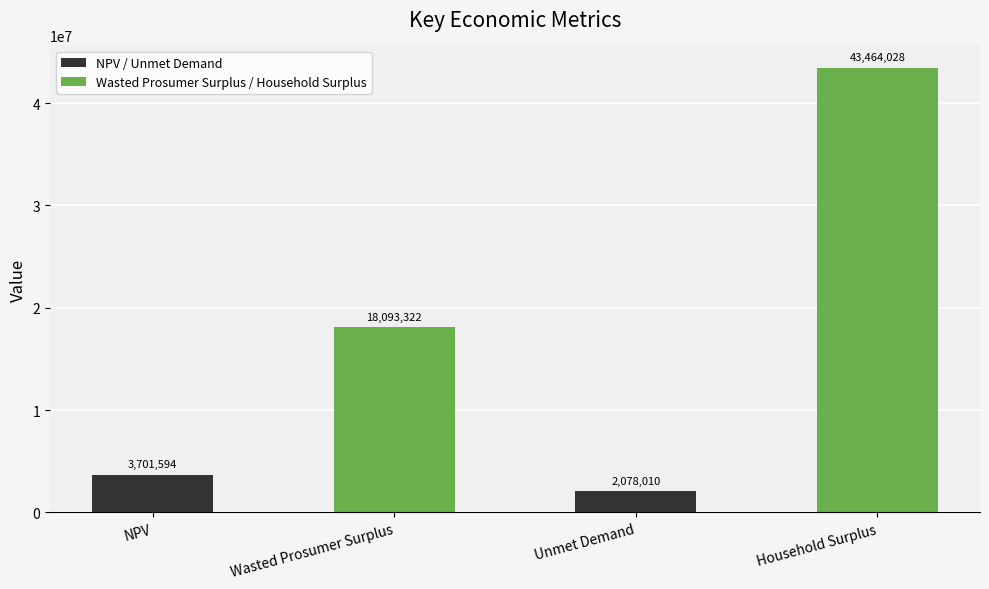

What is the label of the 3rd bar from the left?

Unmet Demand